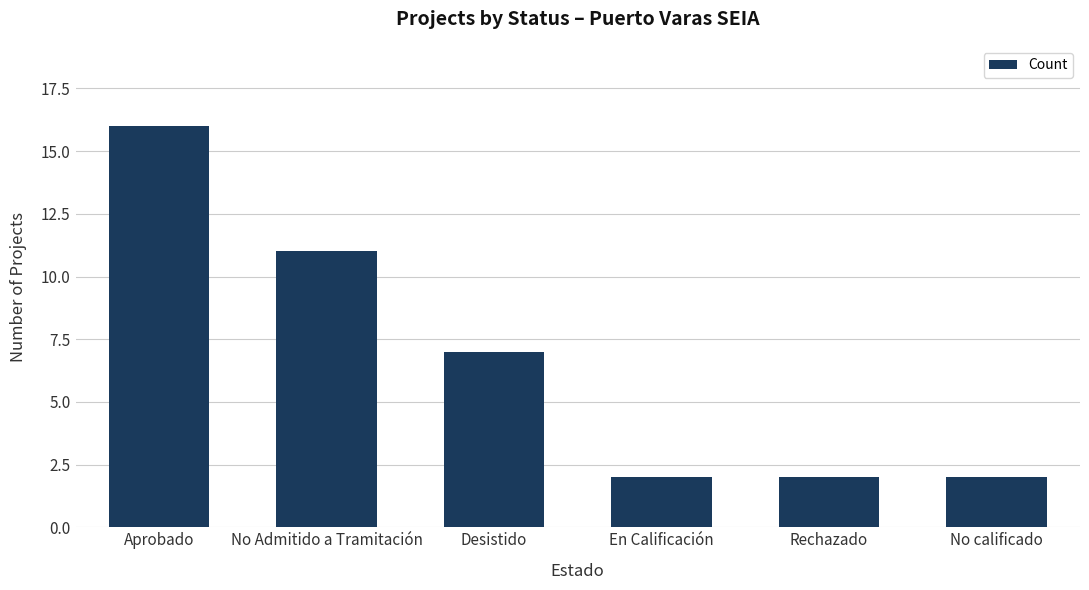

The chart shows a value of 2 at En Calificación. True or false?

True